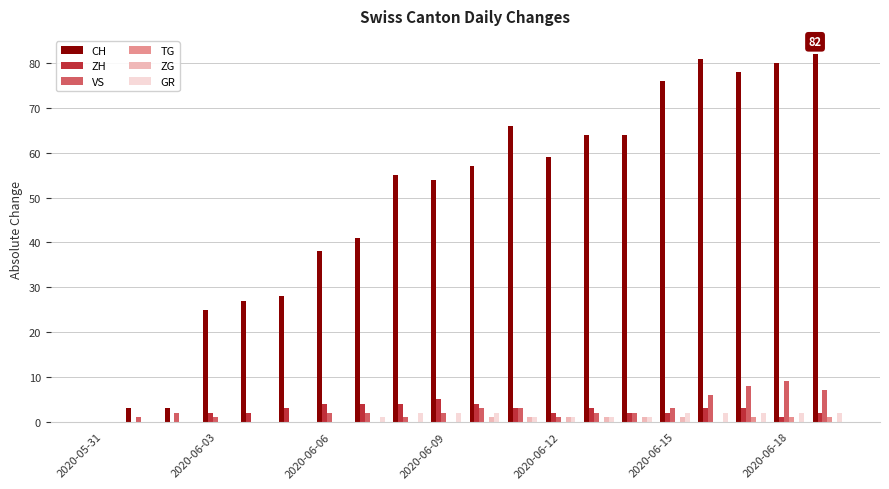

What is the maximum value shown in the chart?

82